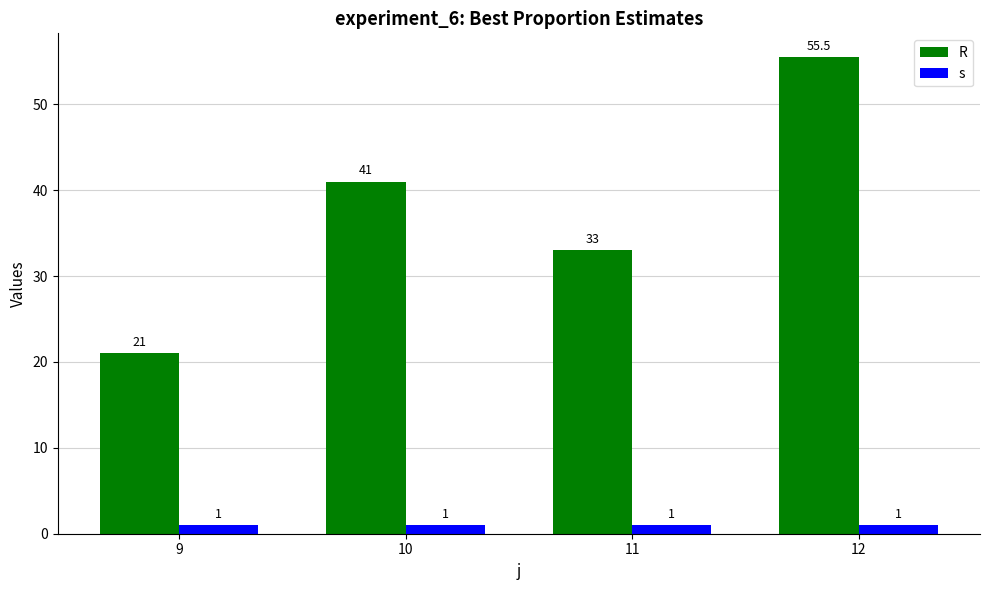

What is the difference between the highest and lowest values at 10?

40.0